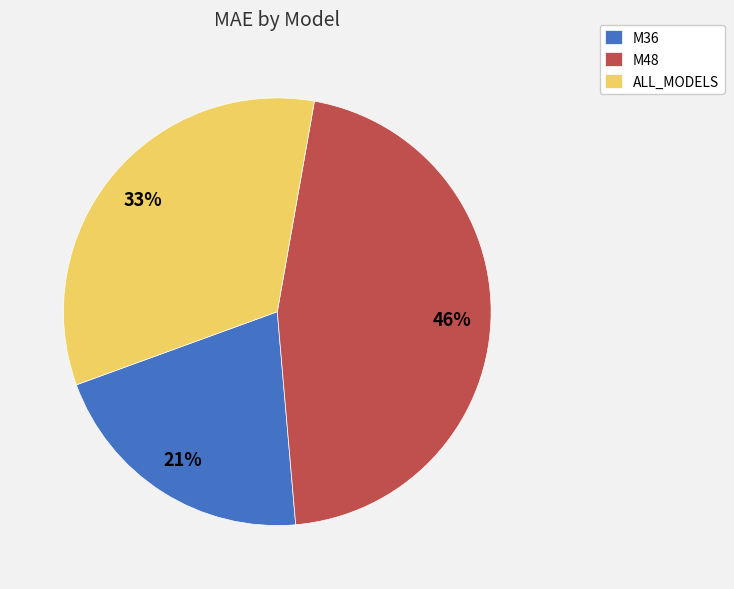

Is ALL_MODELS the majority of the pie?

No